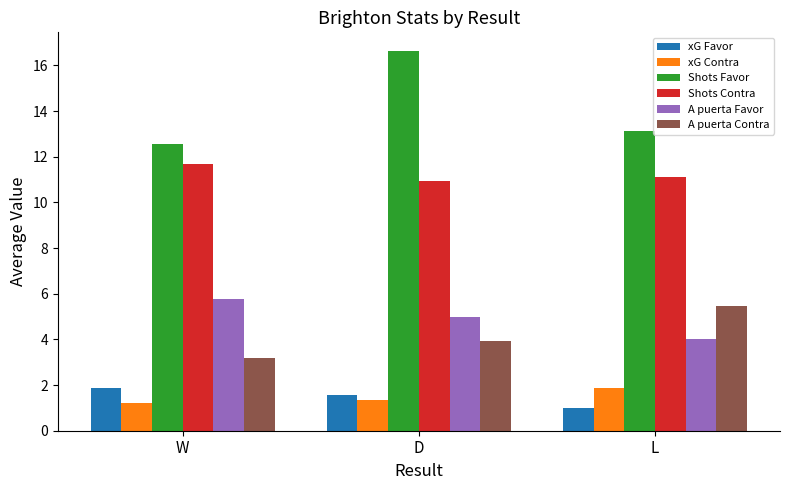

Does the chart contain stacked bars?

No